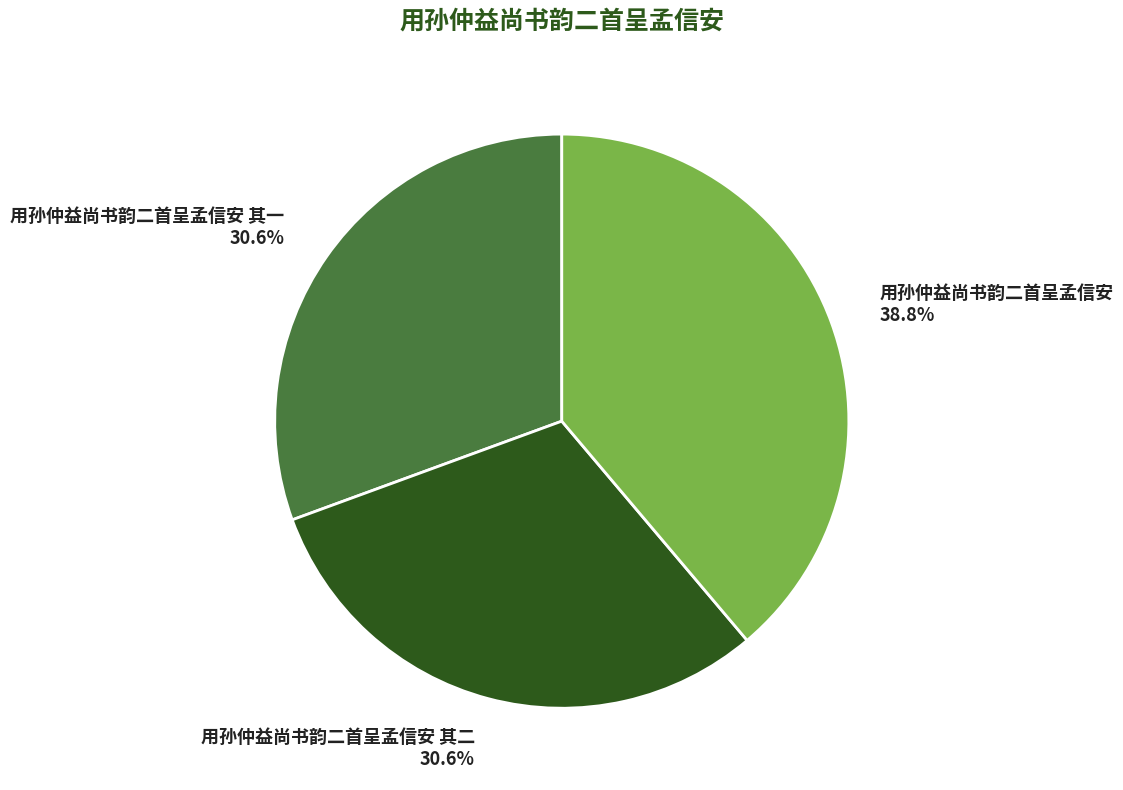

How much of the chart is everything except 用孙仲益尚书韵二首呈孟信安?

61.2%